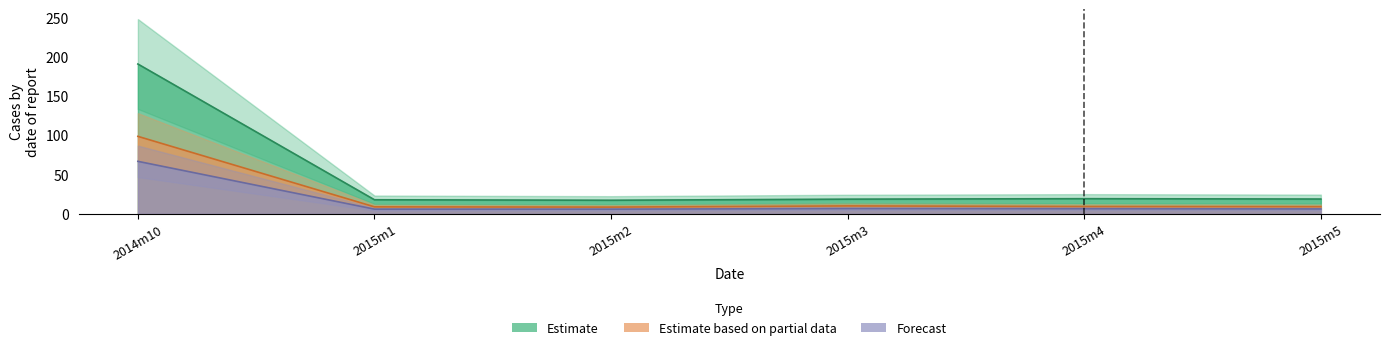

What is the approximate value of Group 3 line at 2014m10?

66.8